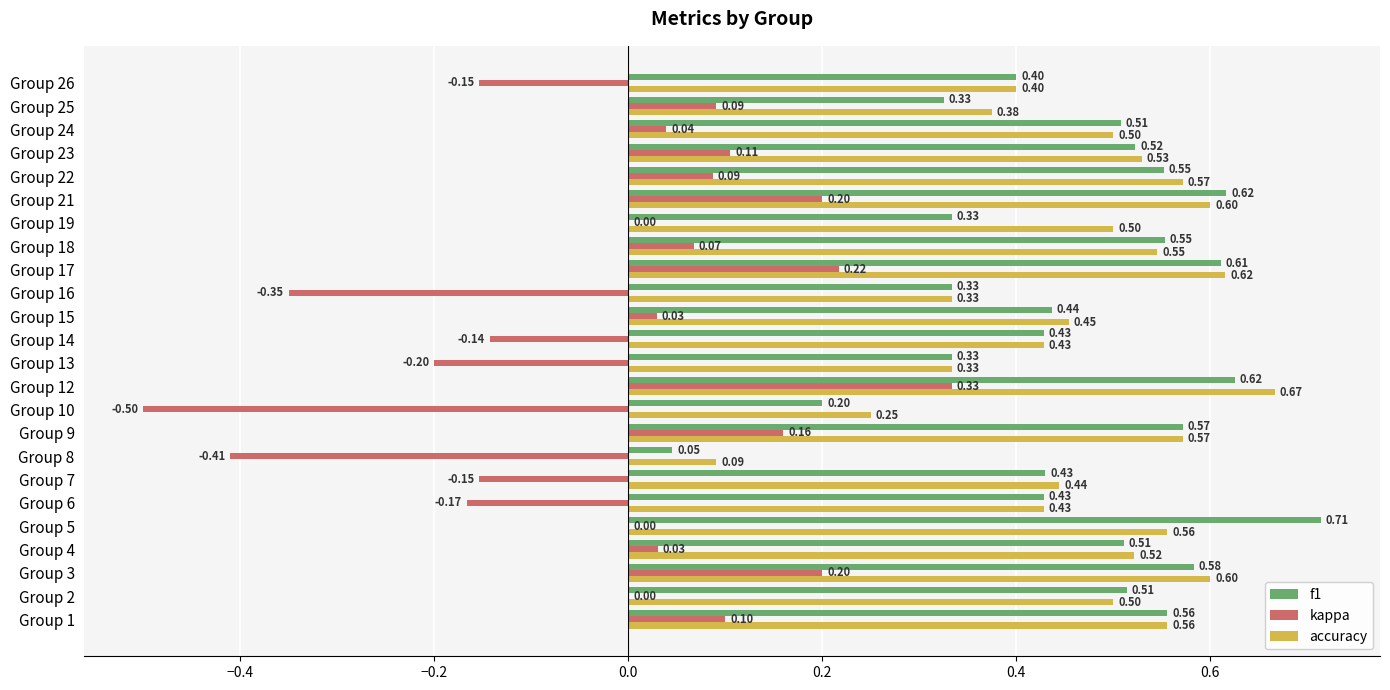

Between Group 10 and Group 21, which series saw the biggest shift?

kappa